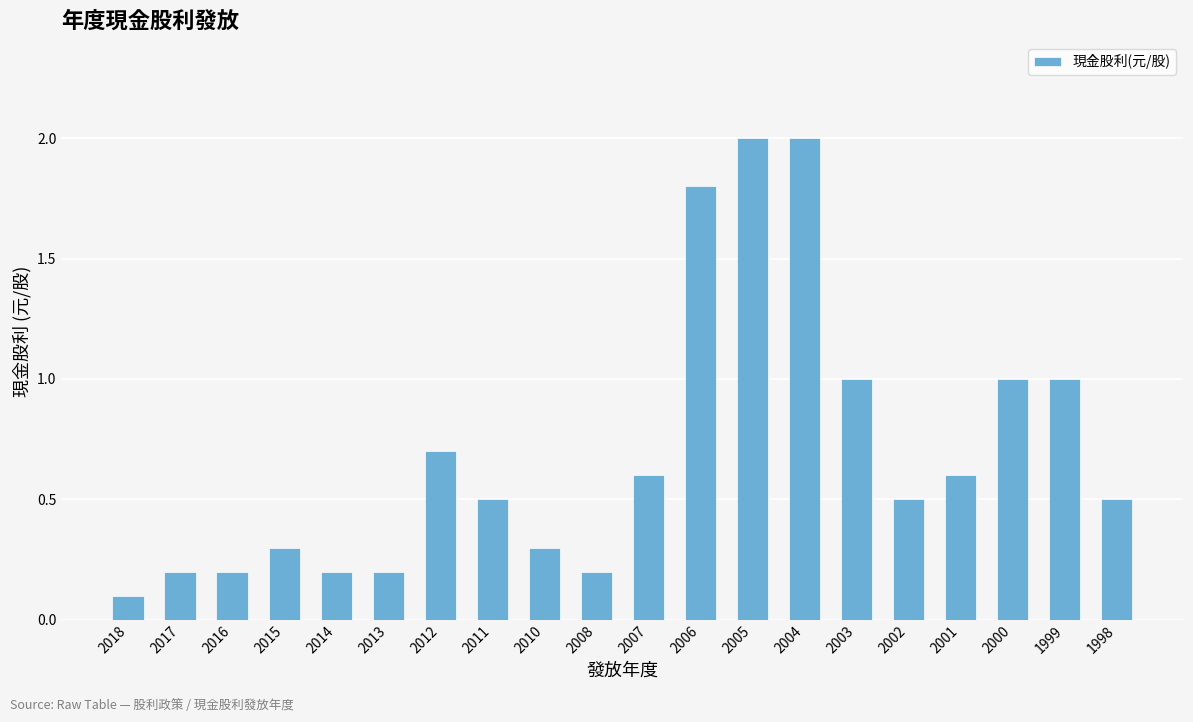

What is the maximum value shown in the chart?

2.0